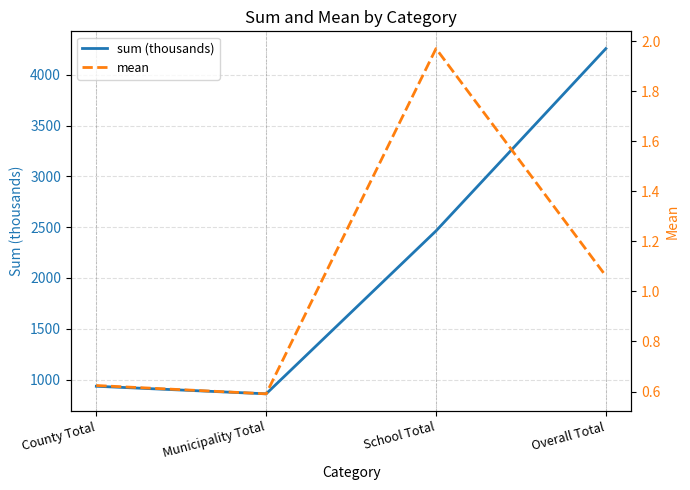

What is the spread (max minus min) of values at Municipality Total?

859.2